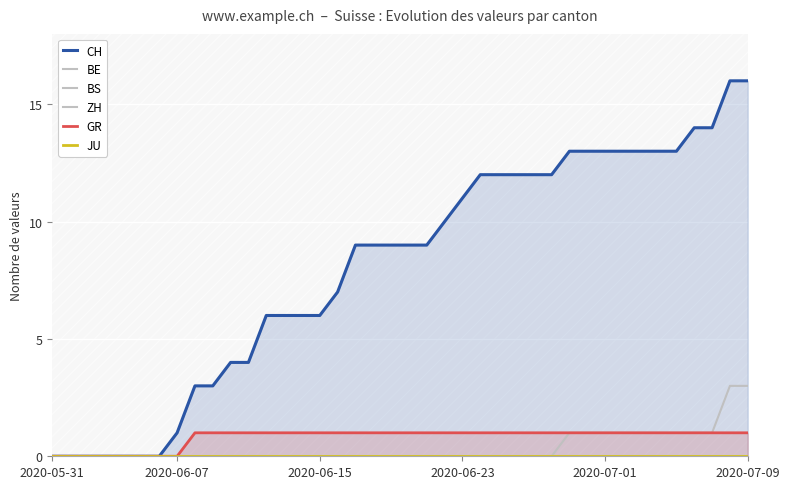

What is the sum of all GR values?

32